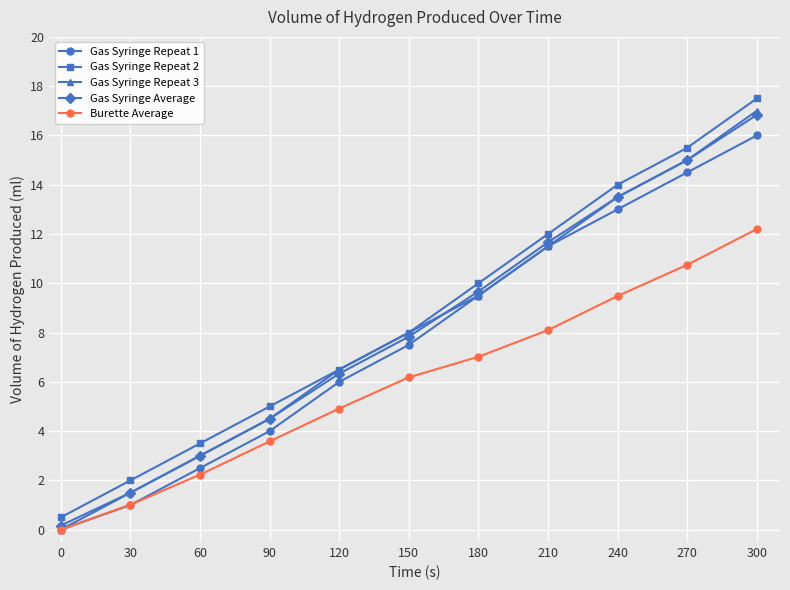

Is the value of Burette Average at 300 greater than the value of Gas Syringe Average at 150?

Yes